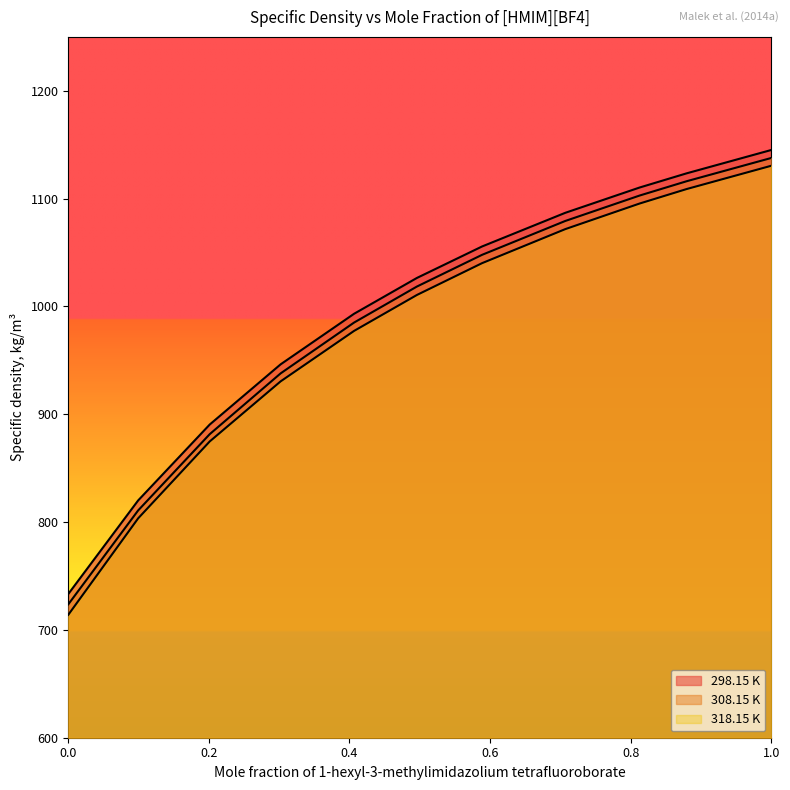

At 0.0994, list the series in order from smallest to largest.

318.15 K, 308.15 K, 298.15 K